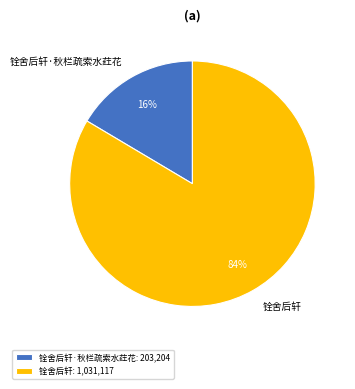

To the nearest percent, what is the combined percentage of 铨舍后轩·秋栏疏索水荭花 and 铨舍后轩?

100%